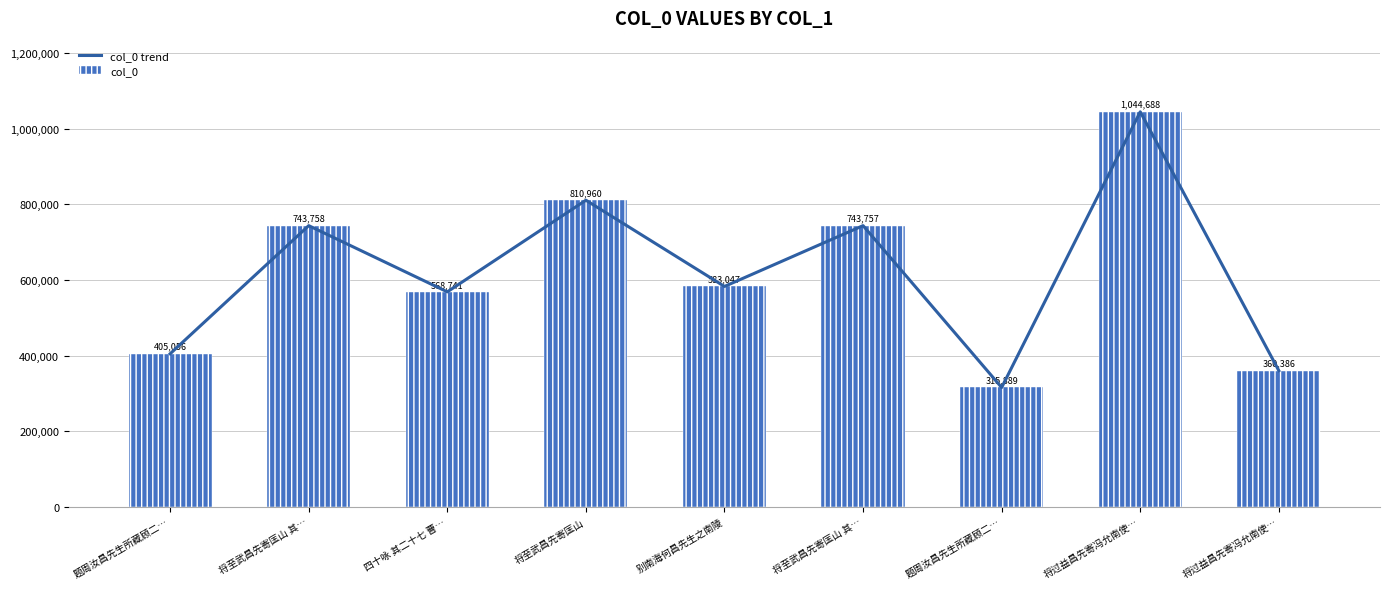

The col_0 trend series shows 360386 at 将过益昌先寄冯允南使…. True or false?

True